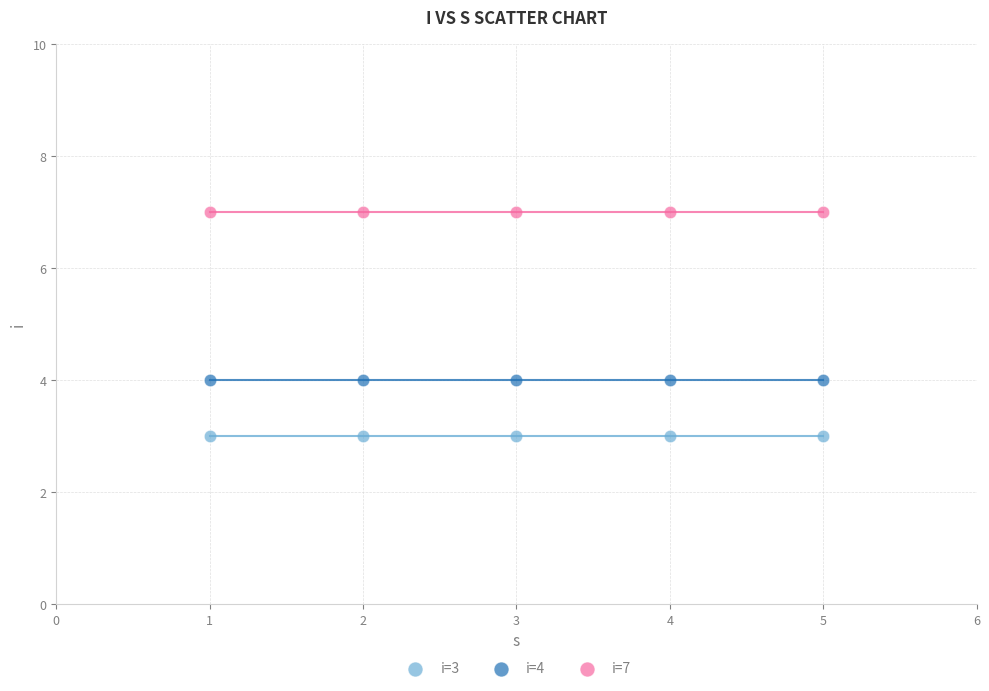

What are all the series names shown in the legend?

i=3, i=4, i=7